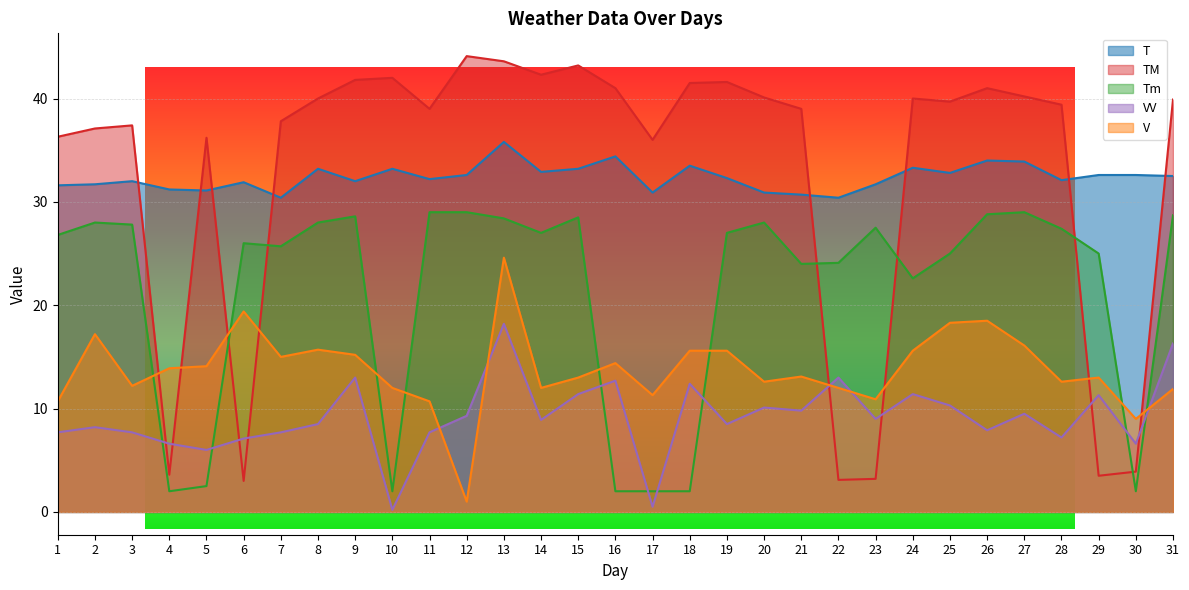

True or false: T and Tm cross at least once.

False